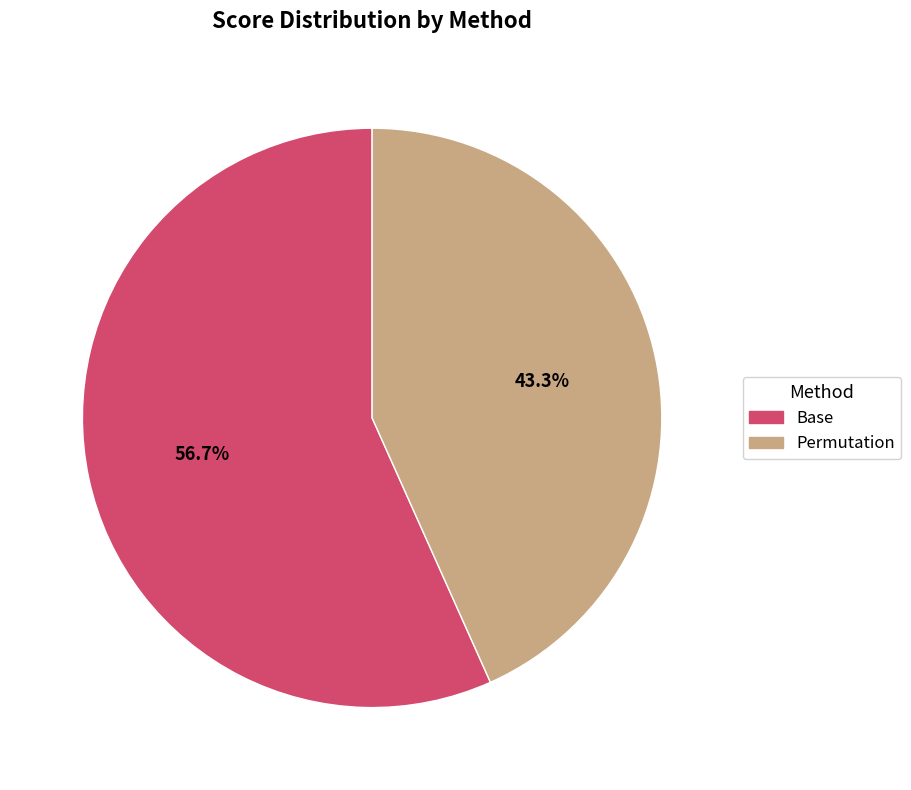

To the nearest percent, what is the difference between the Base and Permutation slice percentages?

13%